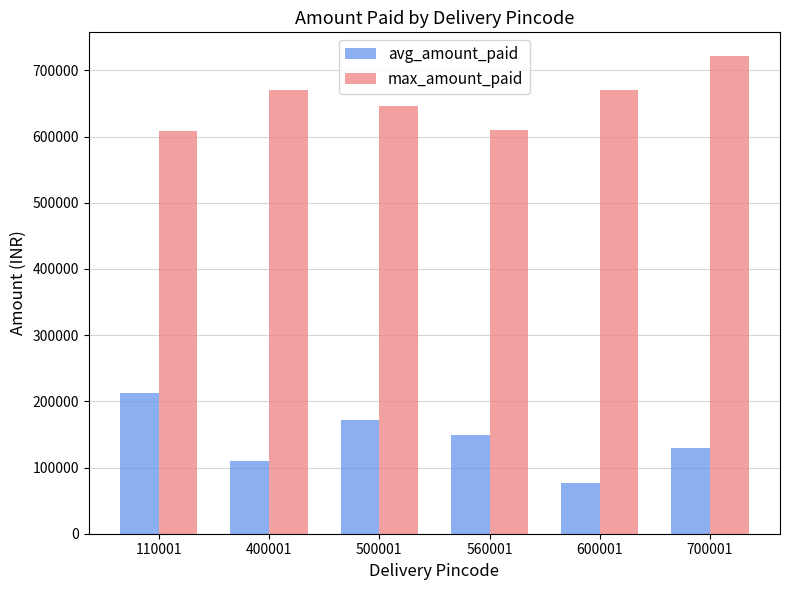

The max_amount_paid series shows 170539.0 at 560001. True or false?

False